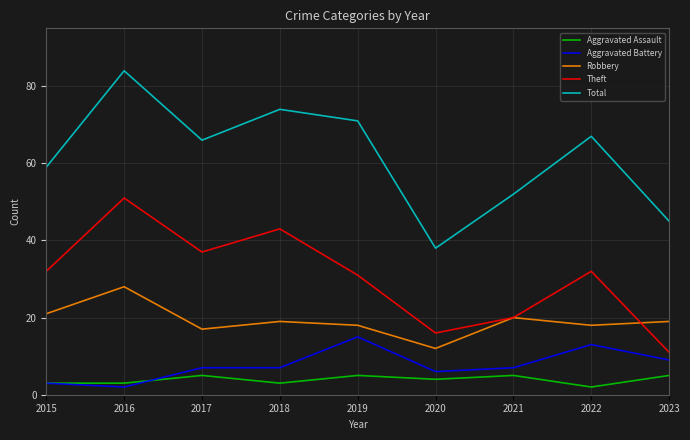

True or false: Aggravated Battery has more than 1 points higher than both neighbors.

True